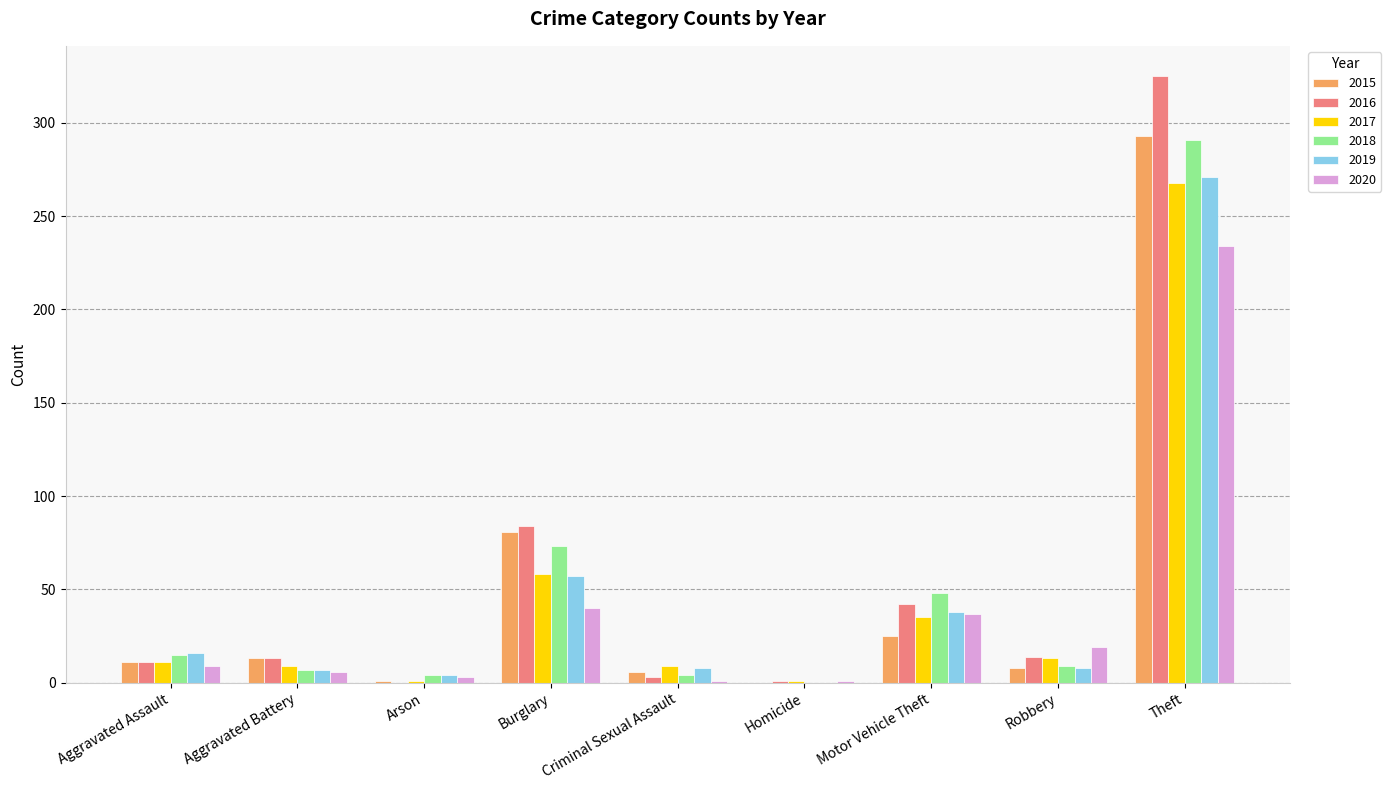

Which series changed the most between Aggravated Assault and Burglary?

2016